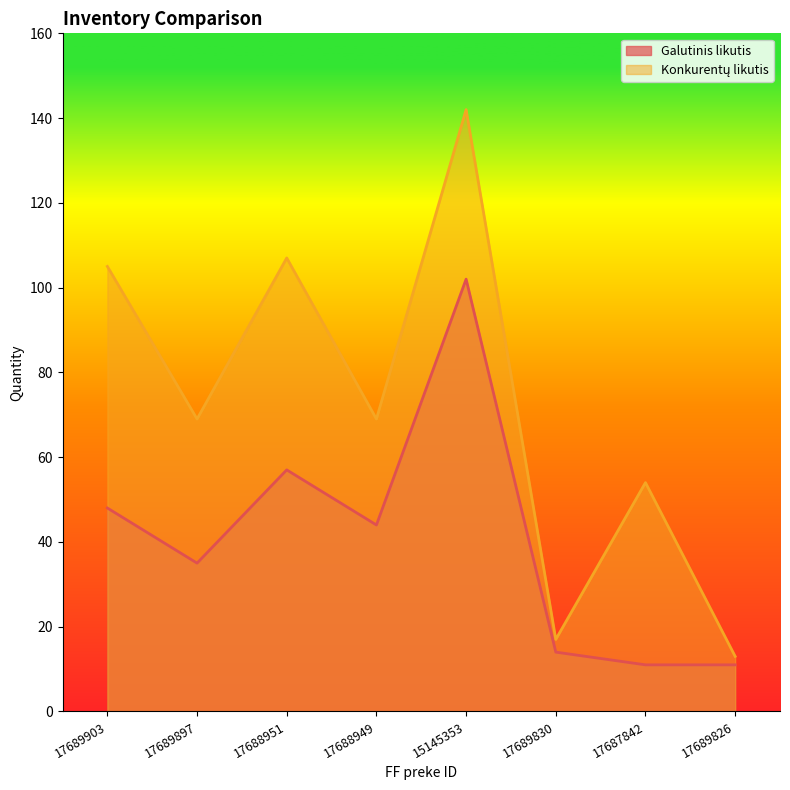

How many interior local peaks does the Galutinis likutis series have?

2